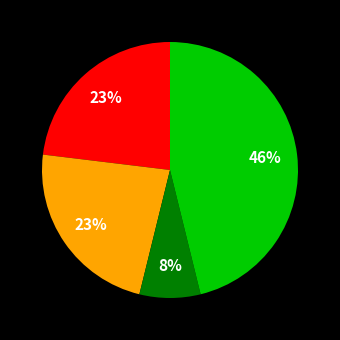

To the nearest percent, what is the difference between the largest and smallest slice percentages?

38%